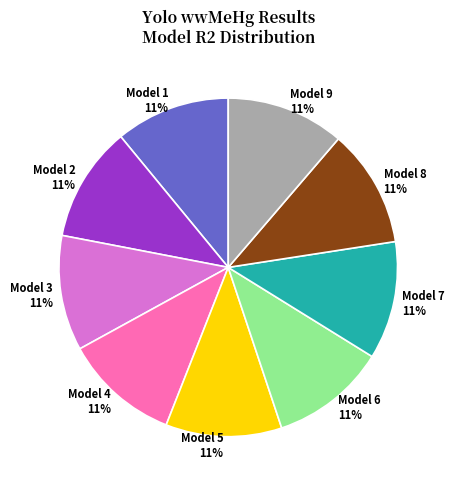

Do Model 2 and Model 7 together represent more than half of the pie?

No